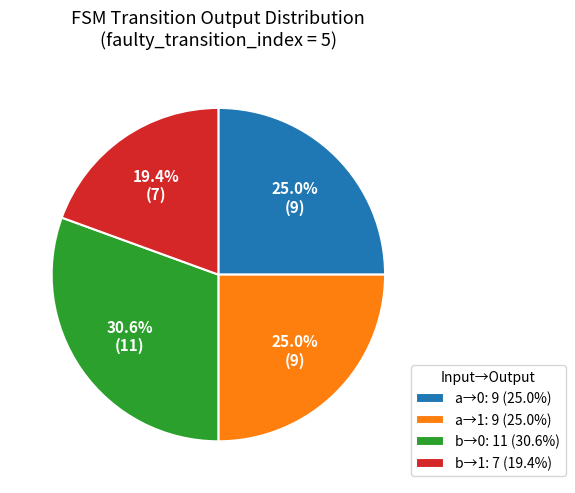

Between b→1: 7 (19.4%) and a→0: 9 (25.0%), which is larger?

a→0: 9 (25.0%)